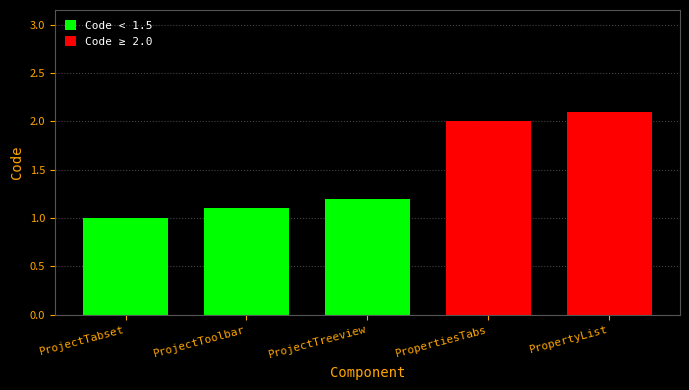

List the labels in order of value, largest first.

Property, Properties, Project, Project, Project